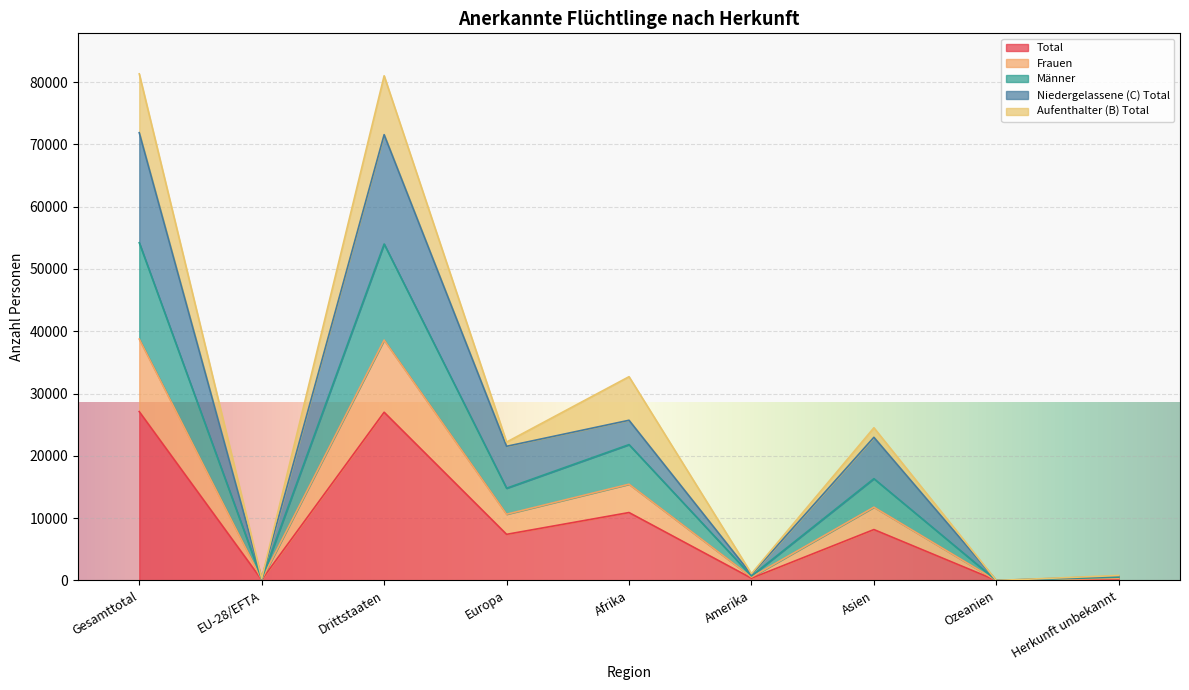

The Männer series shows 27044 at Drittstaaten. True or false?

False